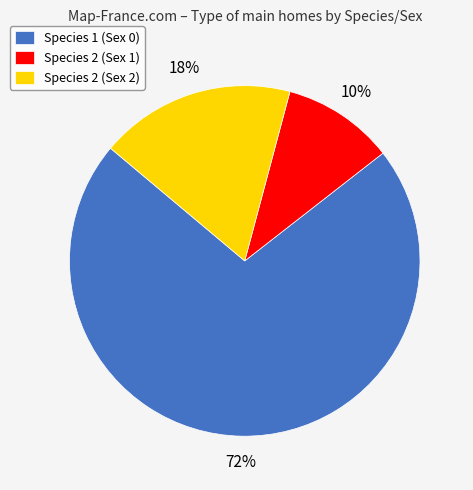

Does Species 1 (Sex 0) represent more than half of the total?

Yes